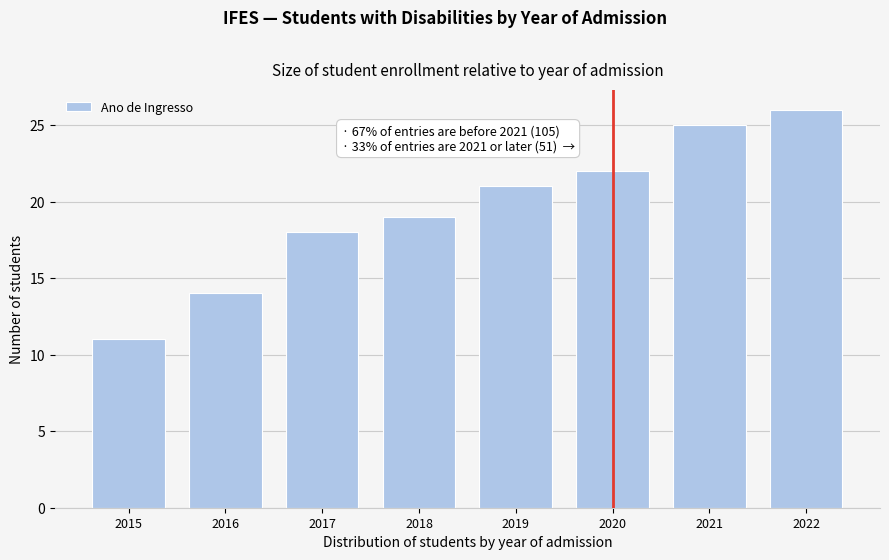

Reading left to right, list all the values displayed in this chart.

2015=11	2016=14	2017=18	2018=19	2019=21	2020=22	2021=25	2022=26